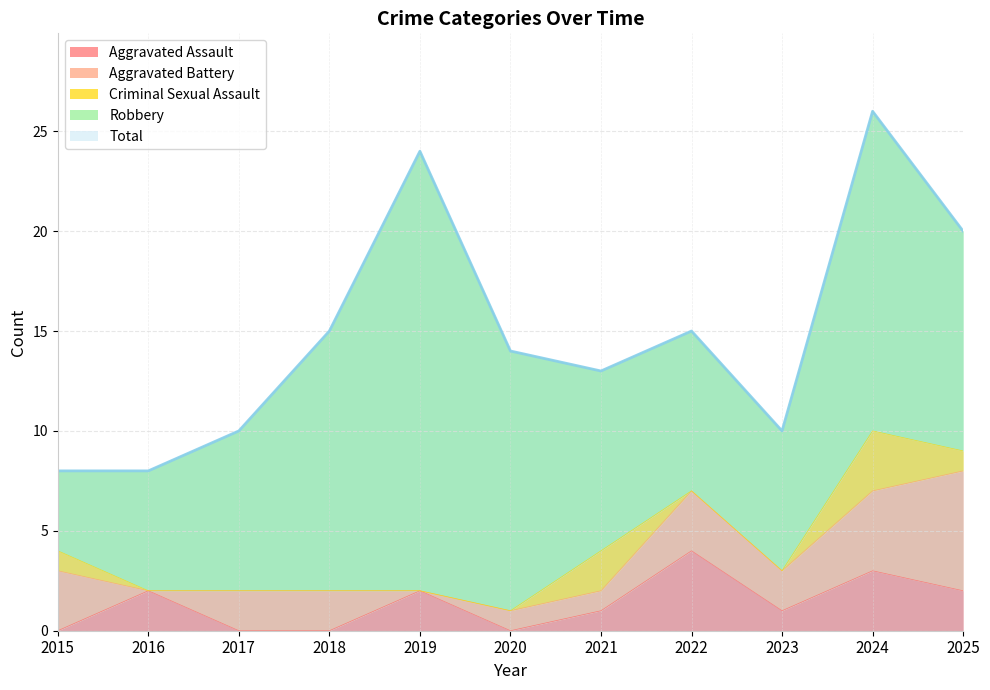

Which category has the highest value across all series?

2024